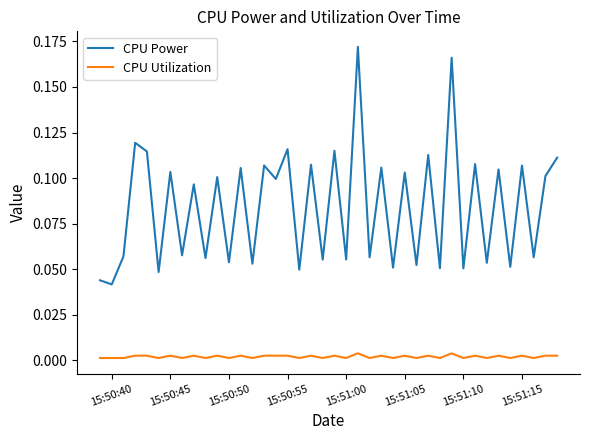

True or false: CPU Utilization and CPU Power intersect in this chart.

False